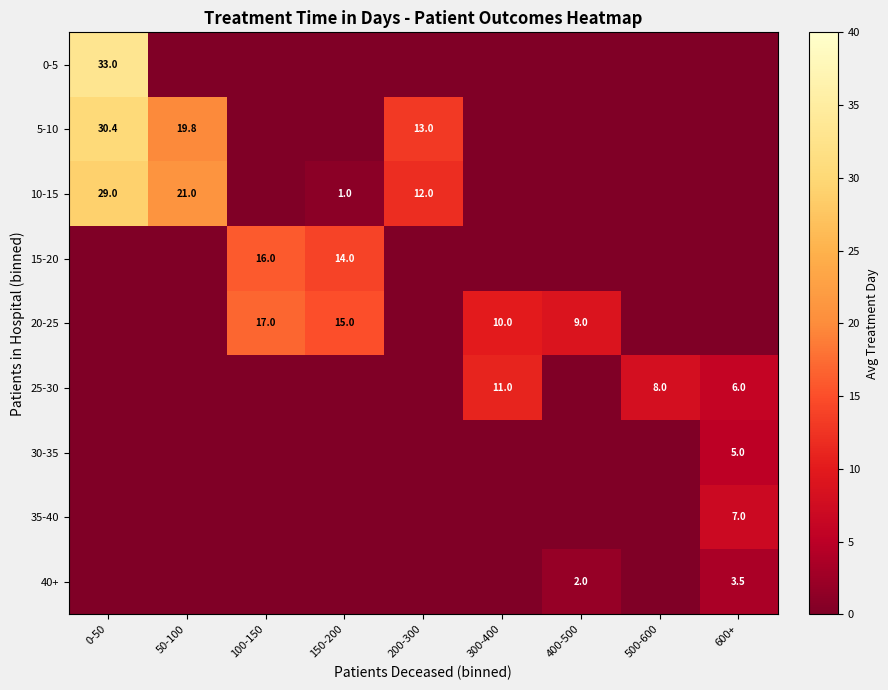

What is the spread (max minus min) of values at 0-50?

33.0